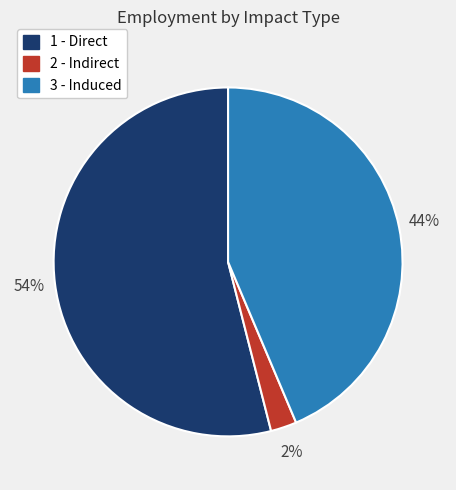

Which slice is the largest?

1 - Direct